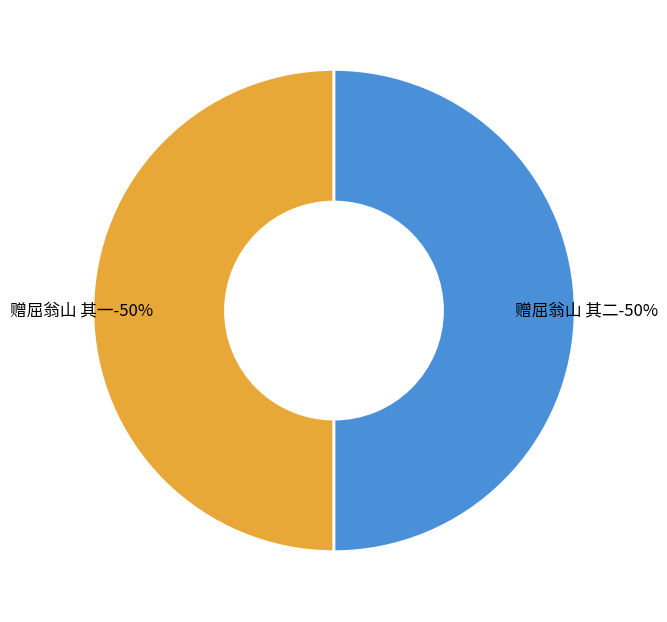

How many slices are in this pie chart?

2